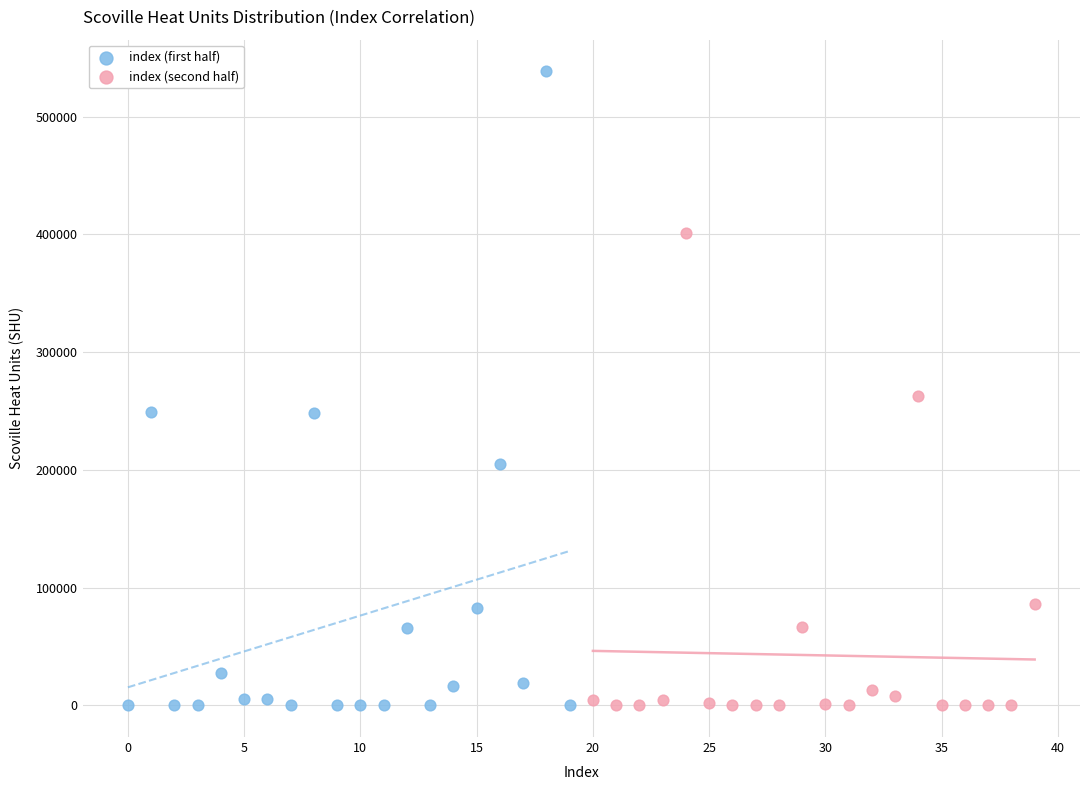

What are all the series names shown in the legend?

index (first half), index (second half)